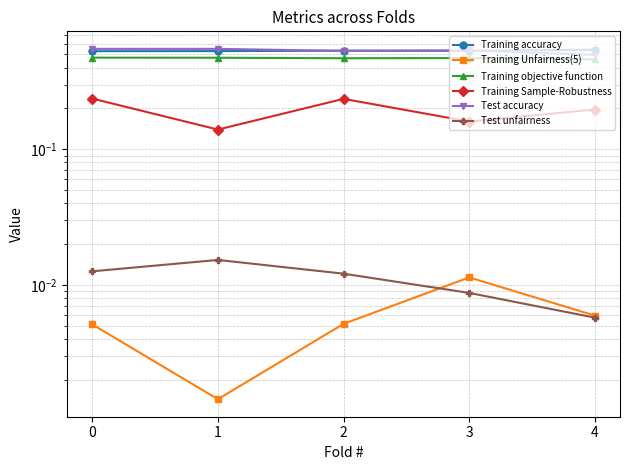

What is the spread (max minus min) of values at 0?

0.5